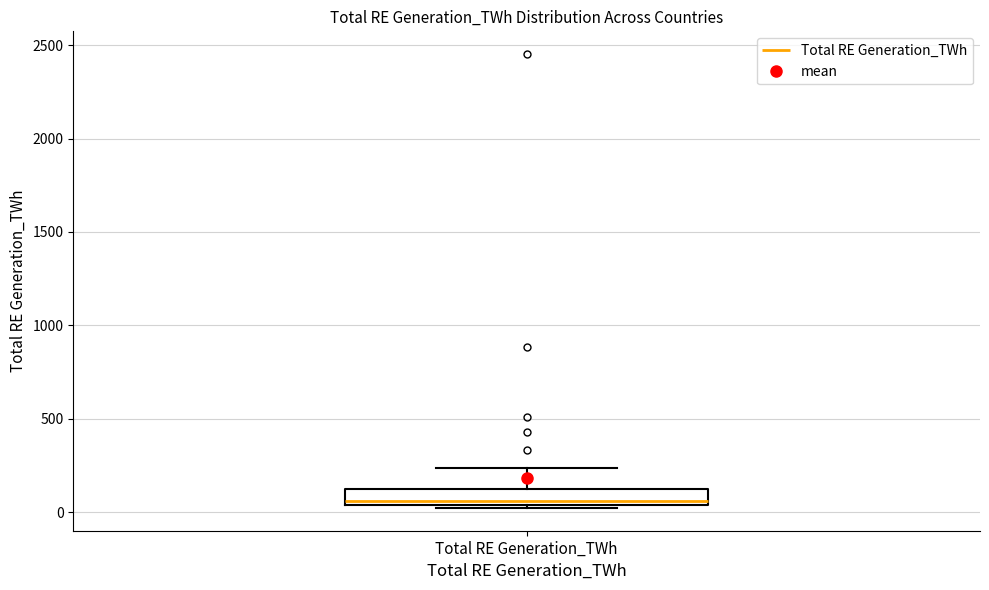

Transcribe this box plot: give where the median line is, the range the box spans, and where the two whiskers end, as read against the y-axis. The values are not printed on the chart, so give them approximately, as read against the axis.

median 50 (just above the box's lower edge), box 50 to 100, whiskers 0 to 250